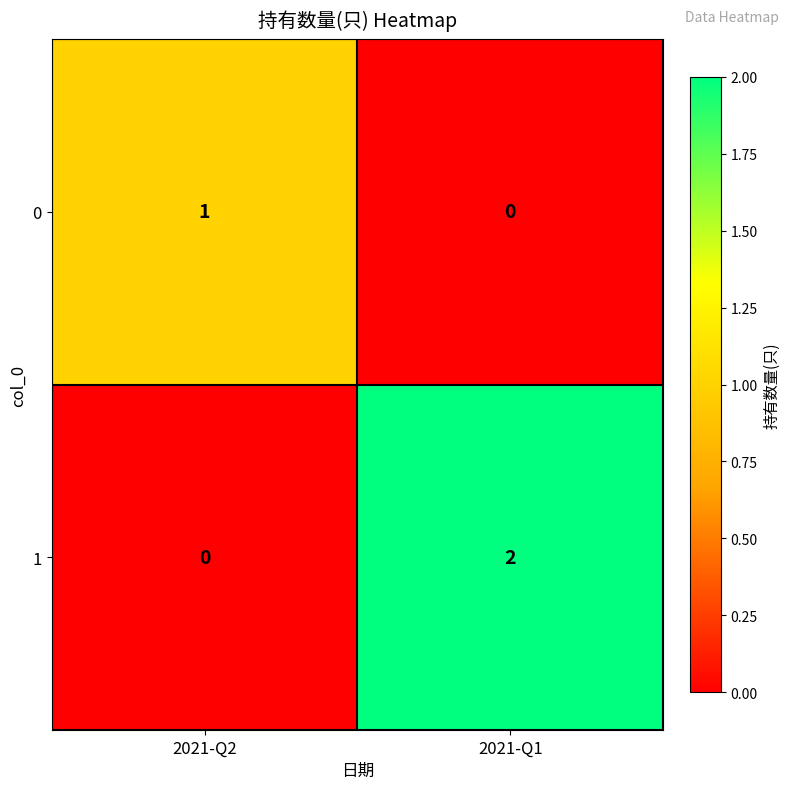

How many data points does each series have?

2